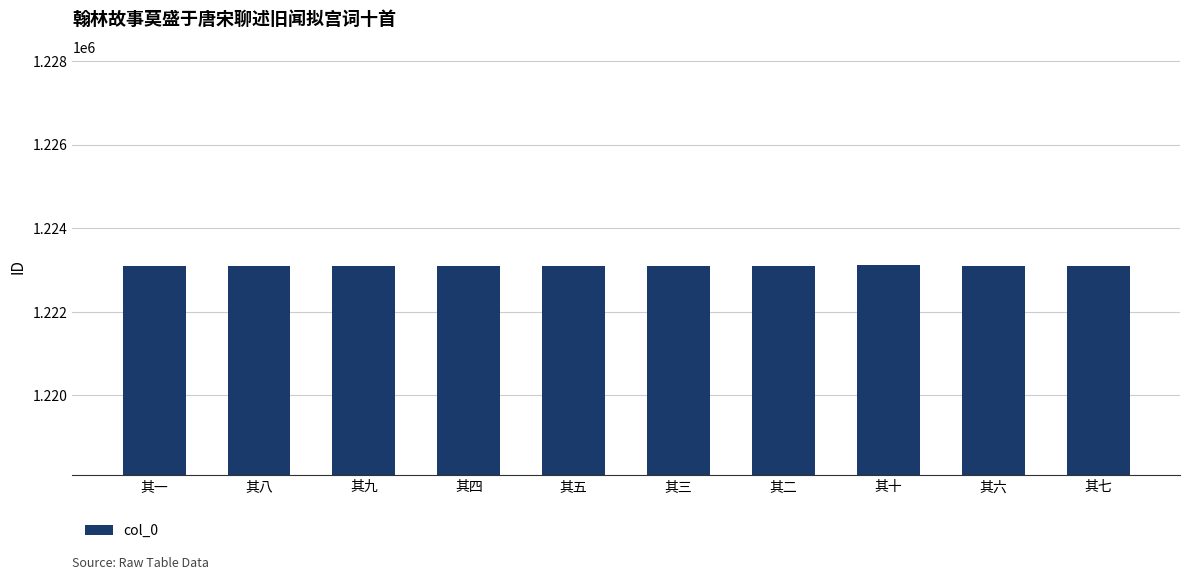

What is the difference between the maximum and minimum values?

9